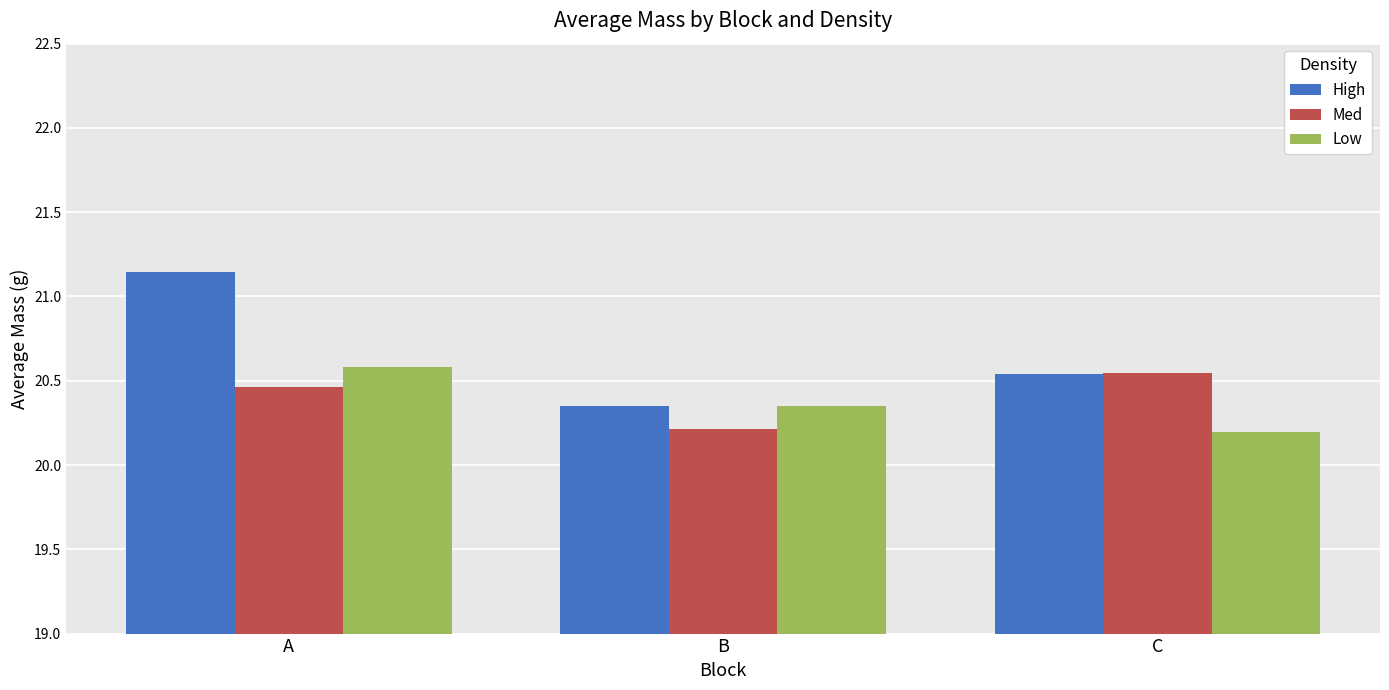

What is the value of the Low bar at the 1st from the left?

20.6